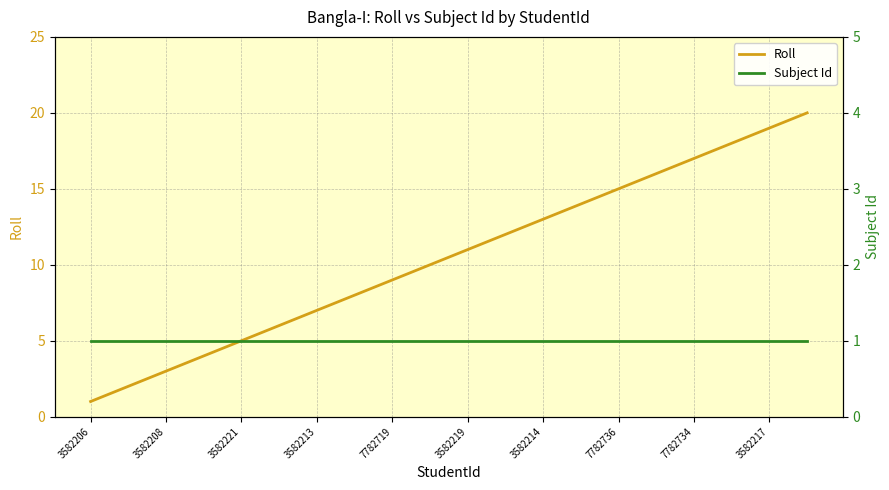

How many data points does each series have?

20